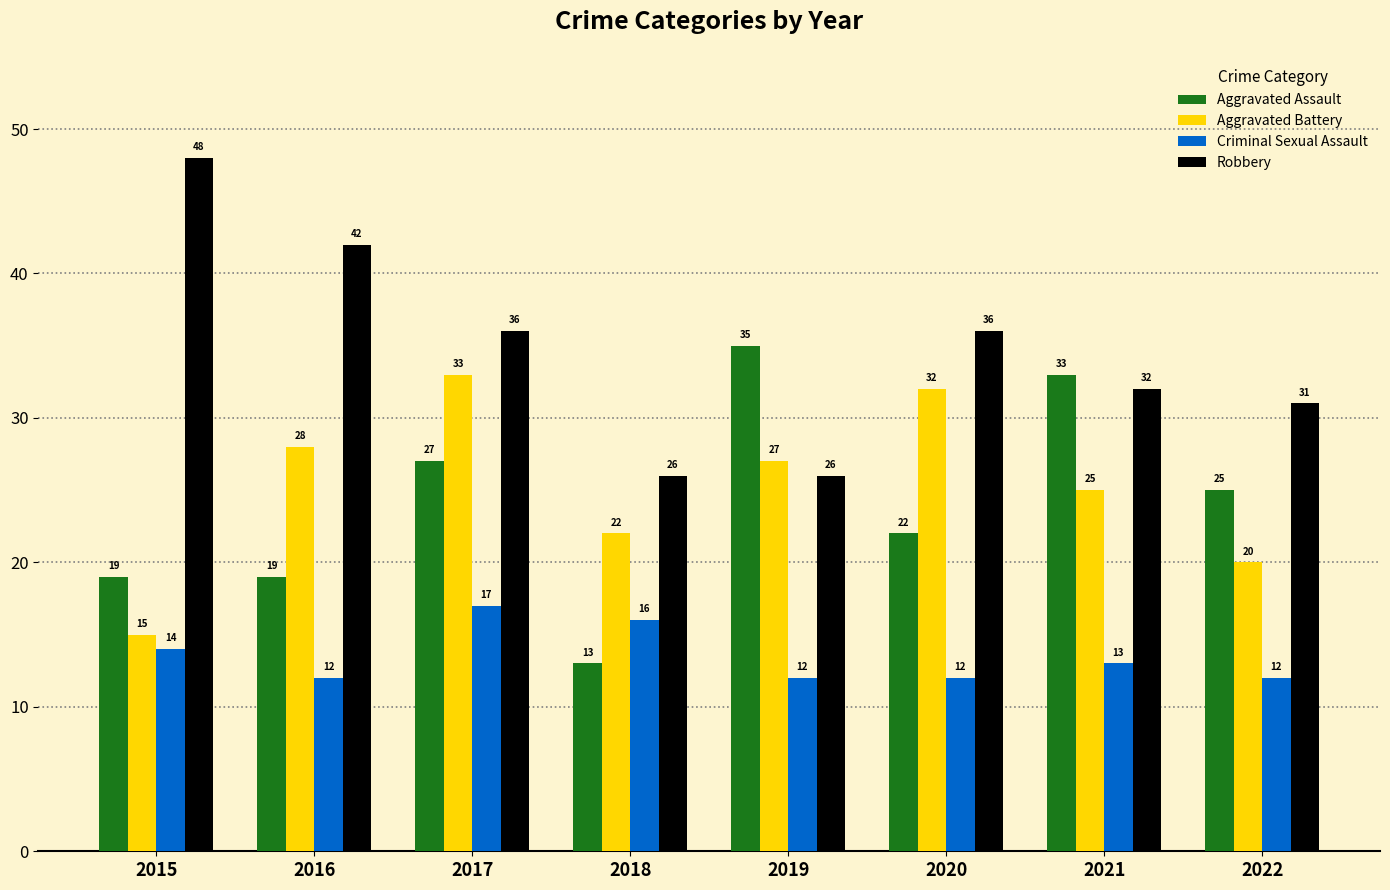

At which label is Aggravated Battery closest to 24?

2021